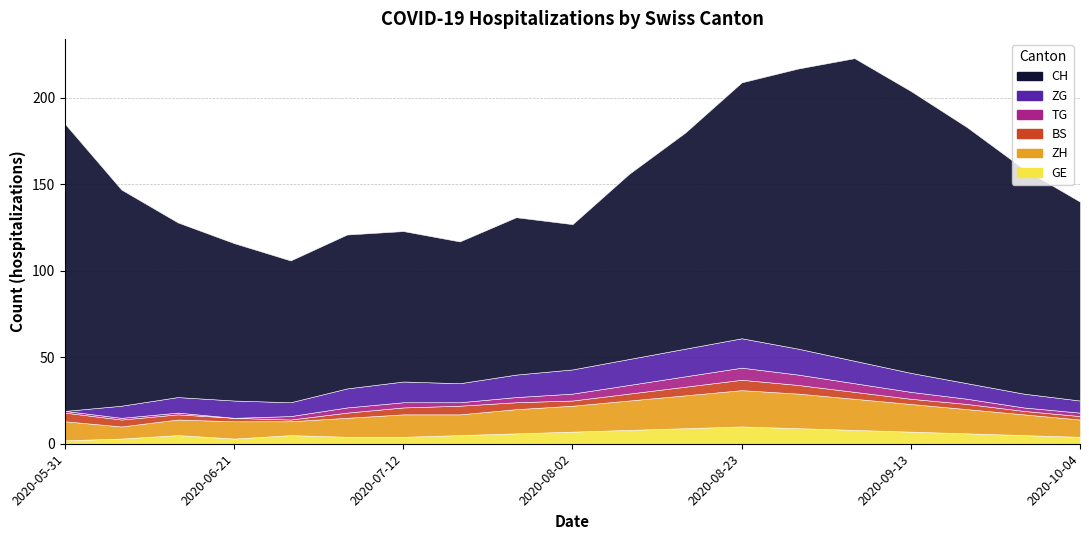

Reading left to right, extract all data points from this chart.

CH: 2020-05-31=166	2020-06-07=125	2020-06-14=101	2020-06-21=91	2020-06-28=82	2020-07-05=89	2020-07-12=87	2020-07-19=82	2020-07-26=91	2020-08-02=84	2020-08-09=107	2020-08-16=125	2020-08-23=148	2020-08-30=162	2020-09-06=175	2020-09-13=163	2020-09-20=148	2020-09-27=130	2020-10-04=115
GE: 2020-05-31=2	2020-06-07=3	2020-06-14=5	2020-06-21=3	2020-06-28=5	2020-07-05=4	2020-07-12=4	2020-07-19=5	2020-07-26=6	2020-08-02=7	2020-08-09=8	2020-08-16=9	2020-08-23=10	2020-08-30=9	2020-09-06=8	2020-09-13=7	2020-09-20=6	2020-09-27=5	2020-10-04=4
ZH: 2020-05-31=11	2020-06-07=7	2020-06-14=9	2020-06-21=10	2020-06-28=8	2020-07-05=11	2020-07-12=13	2020-07-19=12	2020-07-26=14	2020-08-02=15	2020-08-09=17	2020-08-16=19	2020-08-23=21	2020-08-30=20	2020-09-06=18	2020-09-13=16	2020-09-20=14	2020-09-27=12	2020-10-04=10
BS: 2020-05-31=5	2020-06-07=4	2020-06-14=3	2020-06-21=2	2020-06-28=1	2020-07-05=3	2020-07-12=4	2020-07-19=5	2020-07-26=4	2020-08-02=3	2020-08-09=4	2020-08-16=5	2020-08-23=6	2020-08-30=5	2020-09-06=4	2020-09-13=3	2020-09-20=3	2020-09-27=2	2020-10-04=2
TG: 2020-05-31=1	2020-06-07=1	2020-06-14=1	2020-06-21=0	2020-06-28=2	2020-07-05=3	2020-07-12=3	2020-07-19=2	2020-07-26=3	2020-08-02=4	2020-08-09=5	2020-08-16=6	2020-08-23=7	2020-08-30=6	2020-09-06=5	2020-09-13=4	2020-09-20=3	2020-09-27=2	2020-10-04=2
ZG: 2020-05-31=0	2020-06-07=7	2020-06-14=9	2020-06-21=10	2020-06-28=8	2020-07-05=11	2020-07-12=12	2020-07-19=11	2020-07-26=13	2020-08-02=14	2020-08-09=15	2020-08-16=16	2020-08-23=17	2020-08-30=15	2020-09-06=13	2020-09-13=11	2020-09-20=9	2020-09-27=8	2020-10-04=7